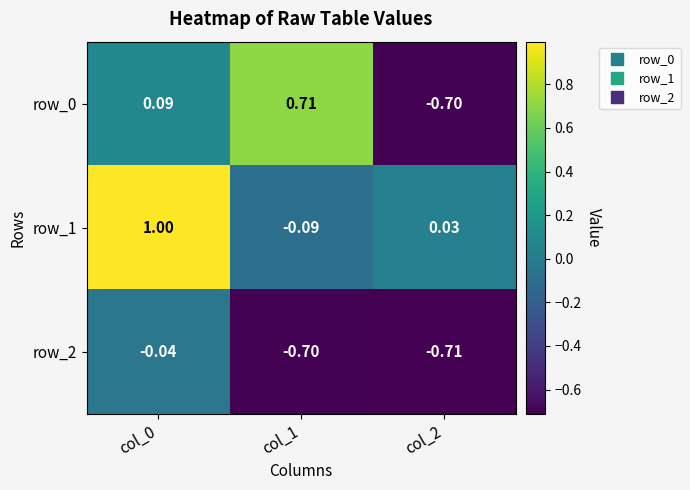

Rank the categories by row_1 value from lowest to highest.

col_1, col_2, col_0